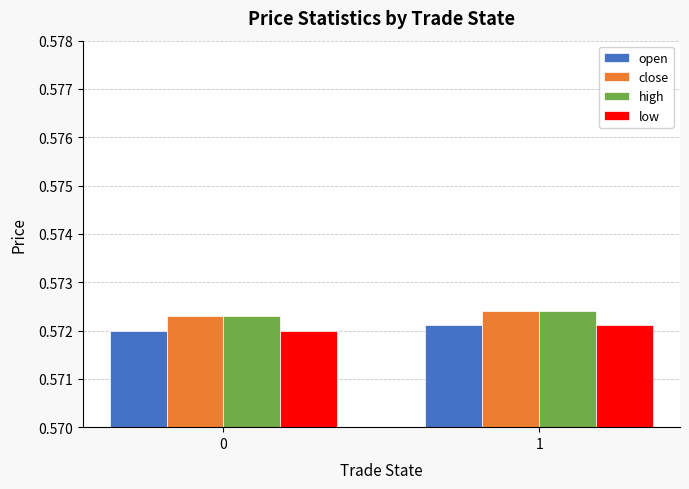

What is the total value across all series at 0?

2.3